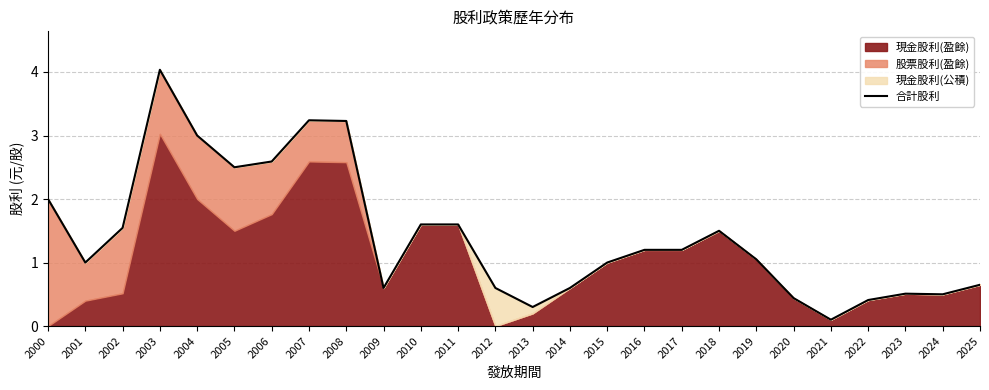

Where does the data first go above 1?

2000